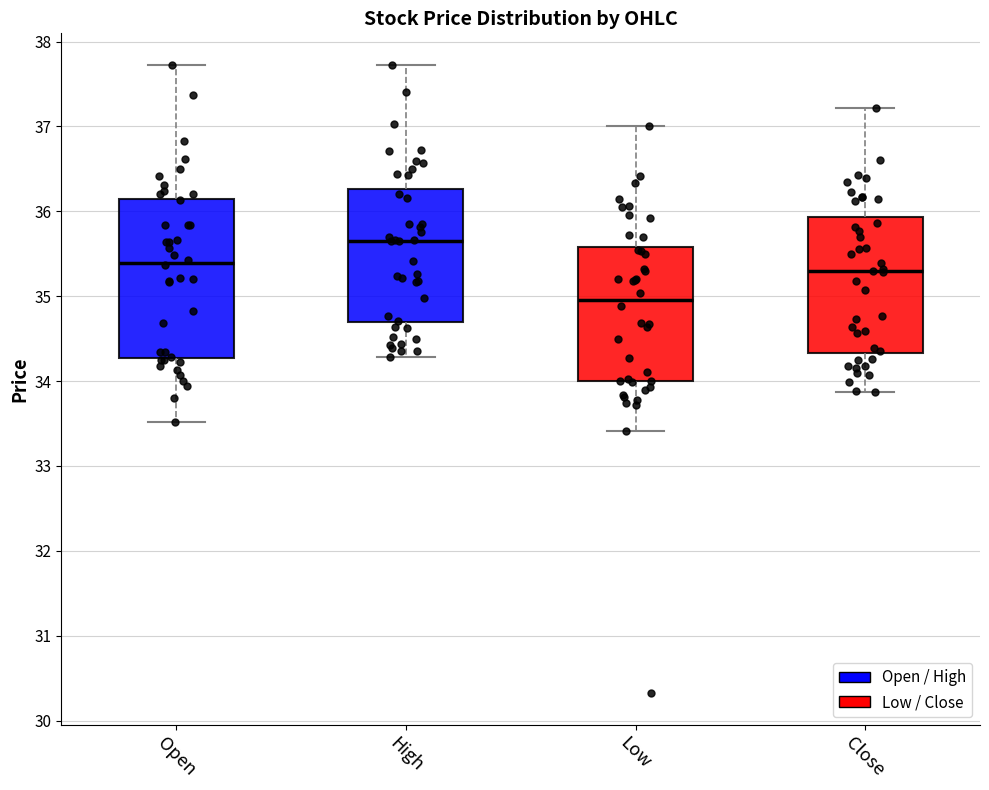

Reading left to right, read every box against the y-axis: the position of its median line, the range the box covers, and the ends of its whiskers. The values are not printed on the chart, so give them approximately, as read against the axis.

Open: median 35.4, box 34.3 to 36.1, whiskers 33.5 to 37.7
High: median 35.6, box 34.7 to 36.3, whiskers 34.3 to 37.7
Low: median 35.0, box 34.0 to 35.6, whiskers 33.4 to 37.0
Close: median 35.3, box 34.3 to 35.9, whiskers 33.9 to 37.2